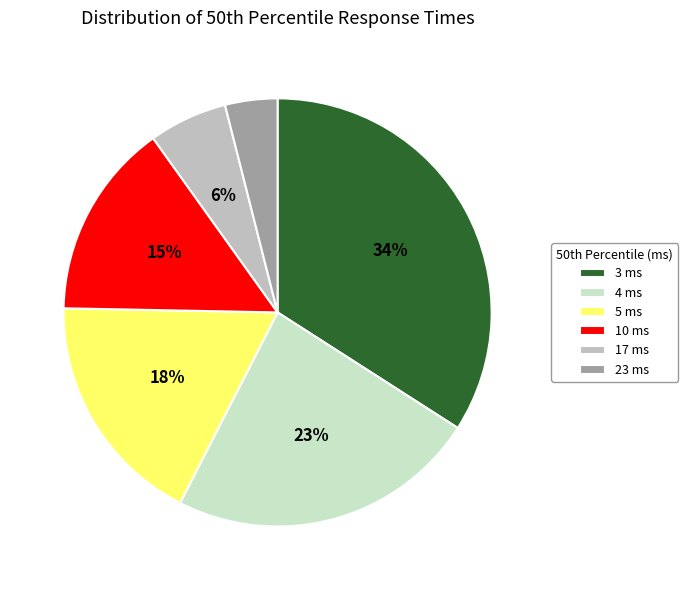

Is it true that 10 is 3% of the pie?

False